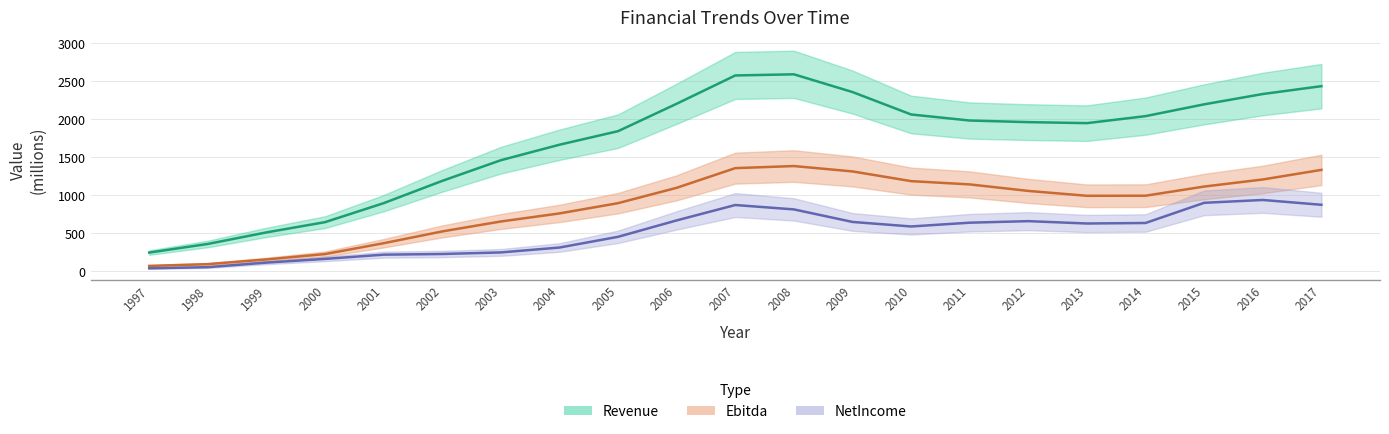

The Revenue series shows 1945.7 at 2013. True or false?

True